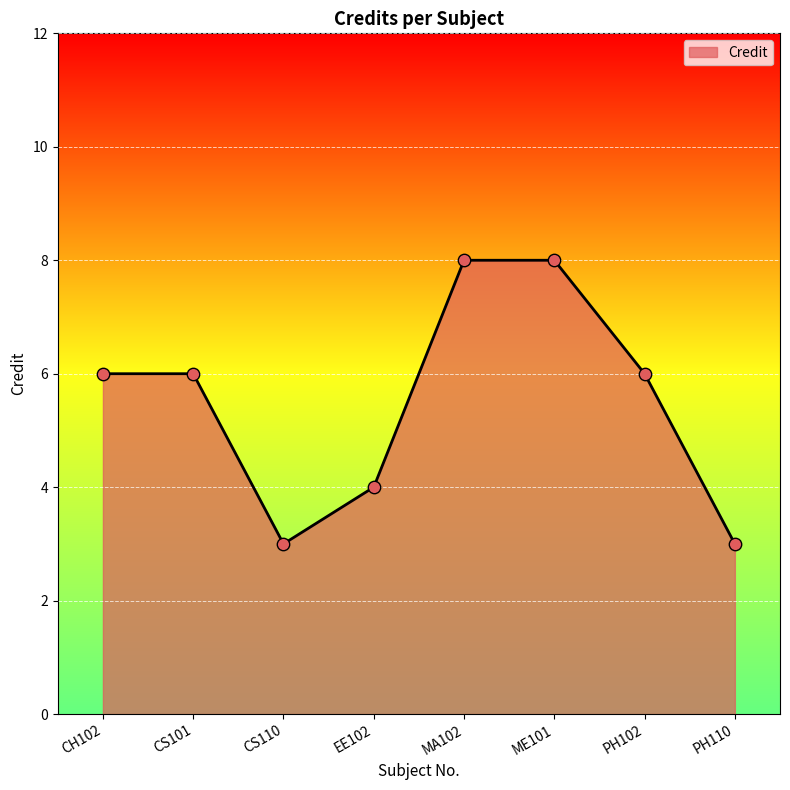

What is the change in value from CS110 to PH102?

+3